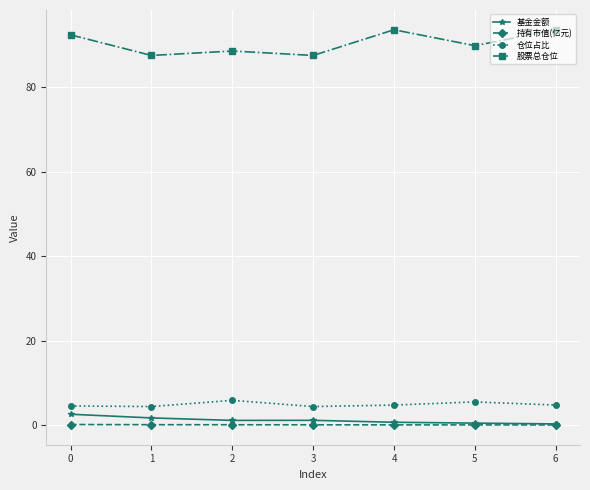

Which series changed the most between 0 and 3?

股票总仓位